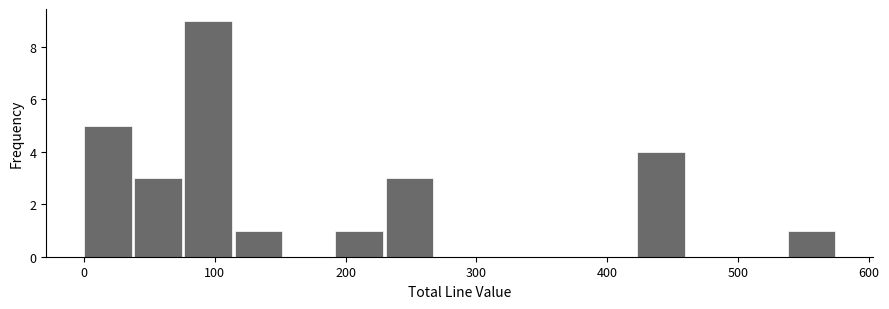

Around what value on the x-axis is the tallest bar? Give the approximate position of its centre, as read against the axis.

100